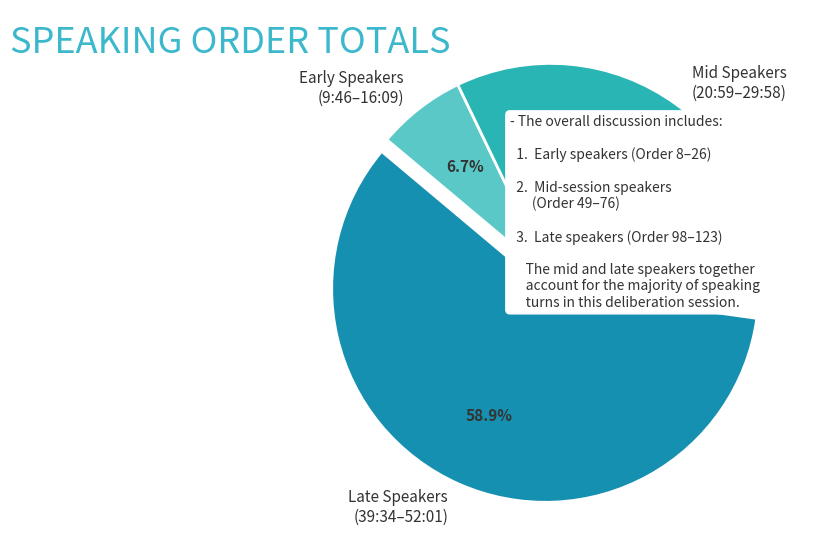

Rank the categories by value from lowest to highest.

Early Speakers (9:46–16:09), Mid Speakers (20:59–29:58), Late Speakers (39:34–52:01)